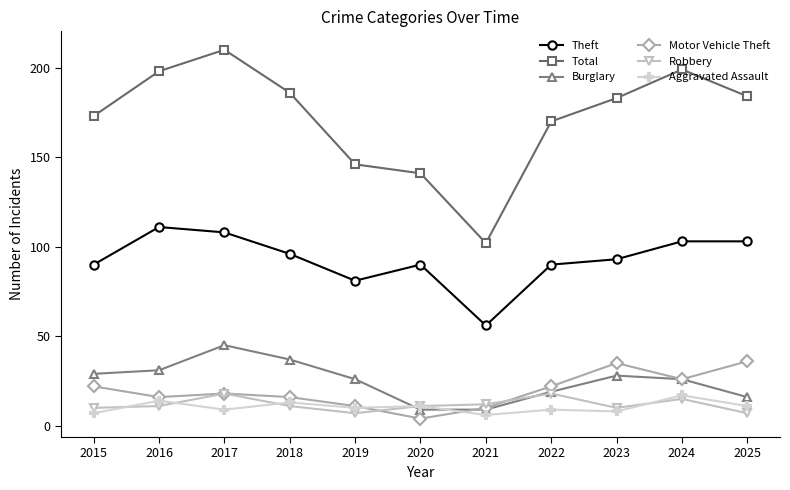

At which category does Aggravated Assault reach its first local valley?

2017